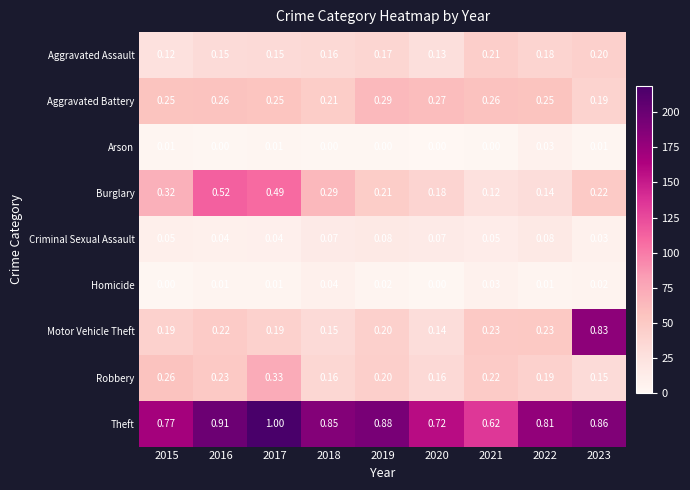

Which series has the largest total across all categories?

Theft